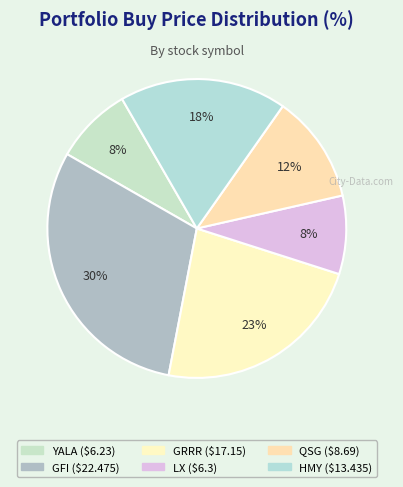

Rank the categories by value from highest to lowest.

GFI, GRRR, HMY, QSG, LX, YALA